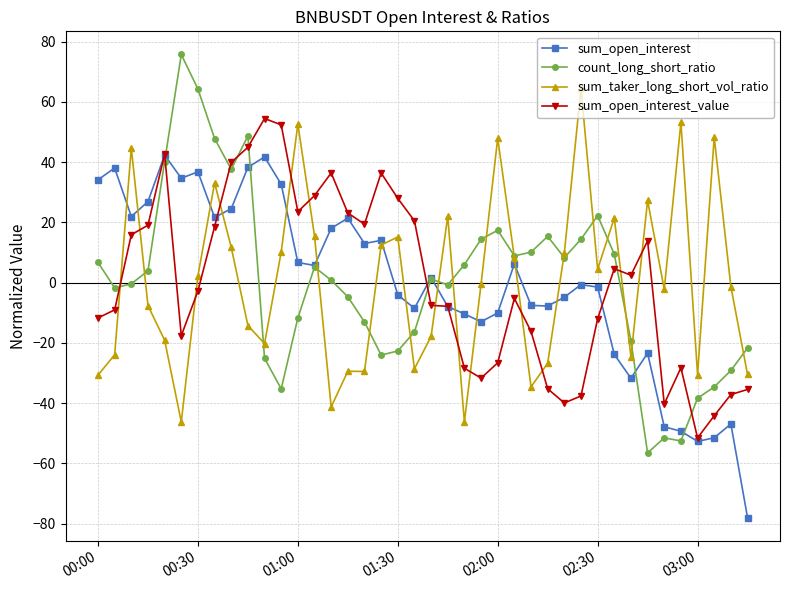

List the series in order of their peak value, lowest first.

sum_open_interest, sum_open_interest_value, sum_taker_long_short_vol_ratio, count_long_short_ratio